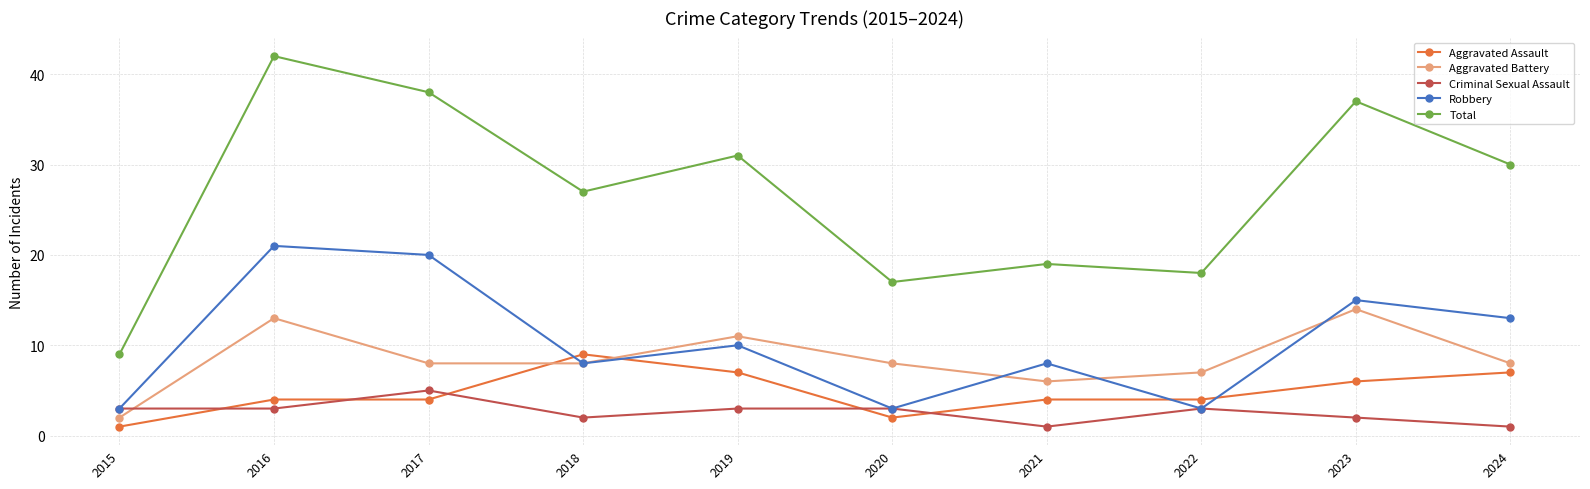

True or false: Total has a value of 30 at 2020.

False